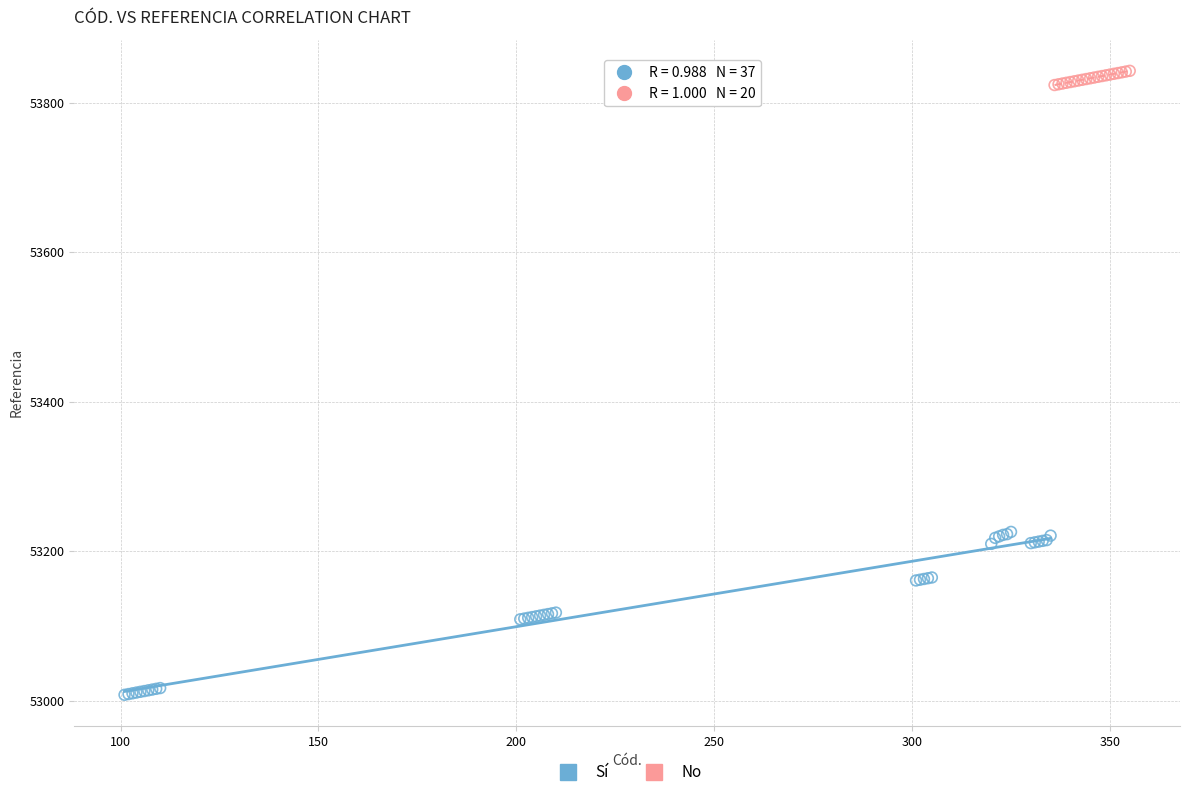

Which series reaches the maximum Y coordinate?

No